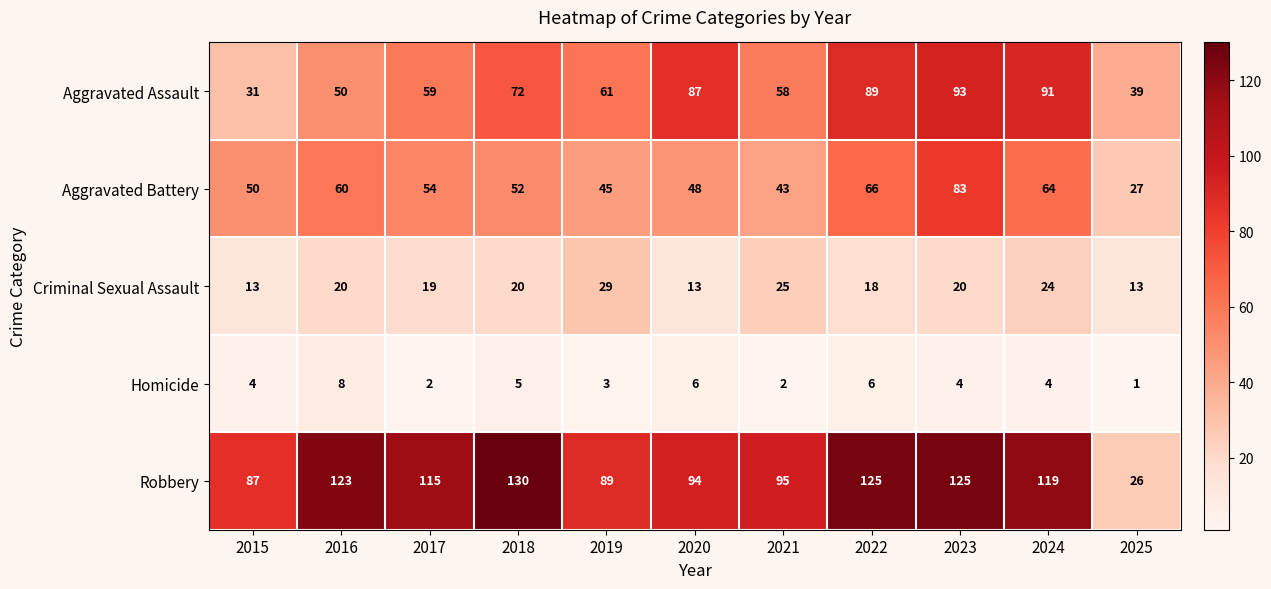

True or false: Criminal Sexual Assault has a value of 20 at 2023.

True